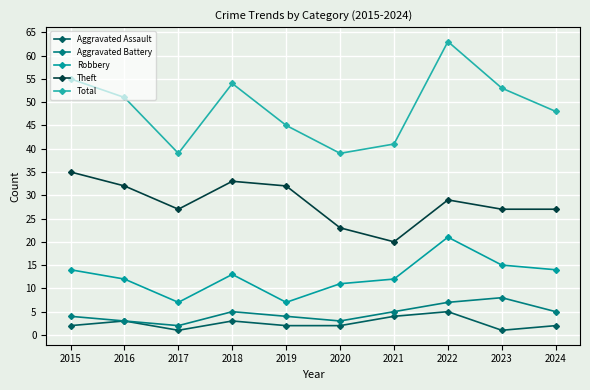

True or false: Aggravated Assault and Theft intersect in this chart.

False